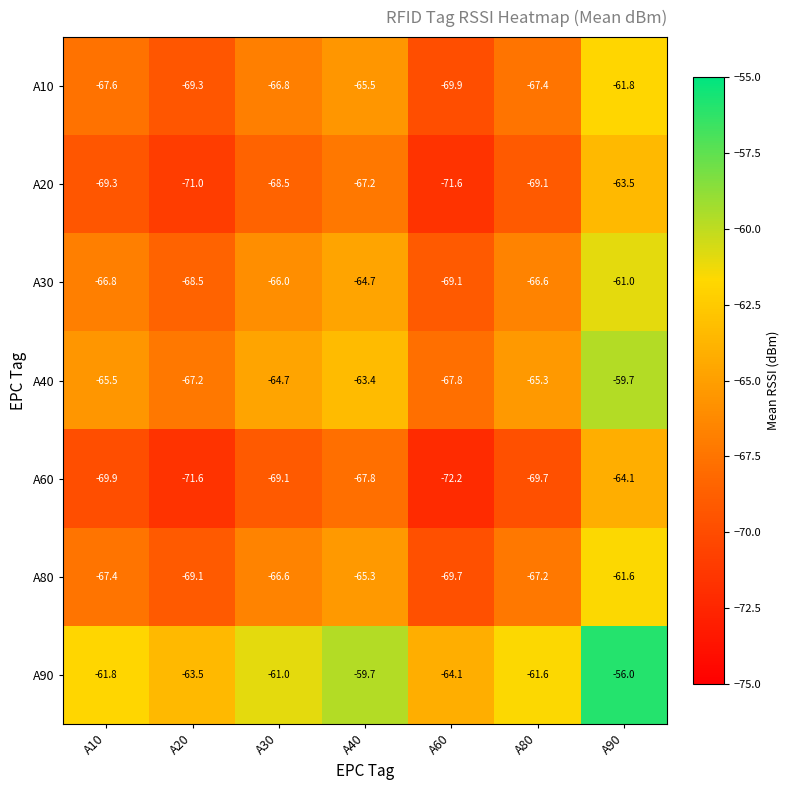

How many data points does each series have?

7